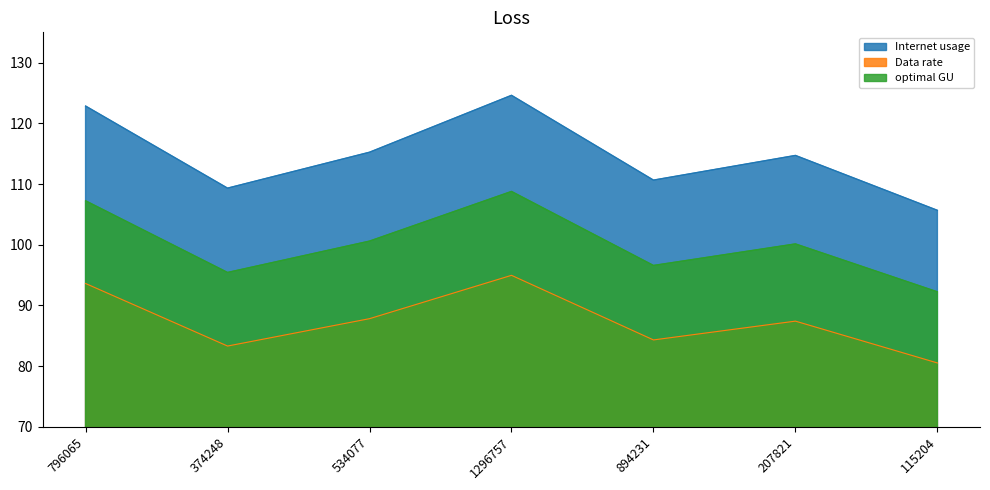

Which label corresponds to the smallest value in the chart?

115204